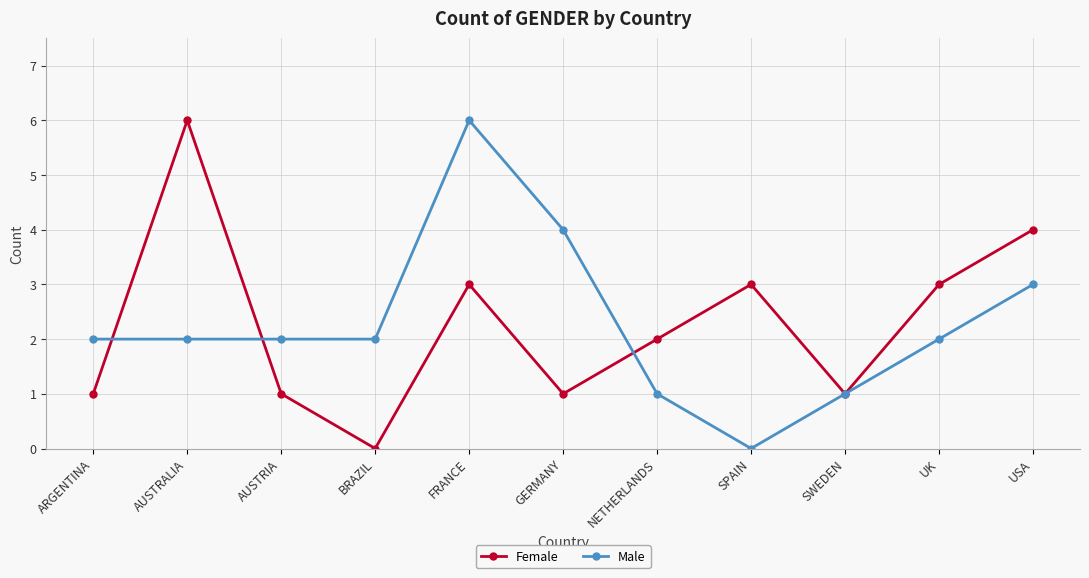

Reading left to right, what are all the values shown in this chart?

Female: 1	6	1	0	3	1	2	3	1	3	4
Male: 2	2	2	2	6	4	1	0	1	2	3